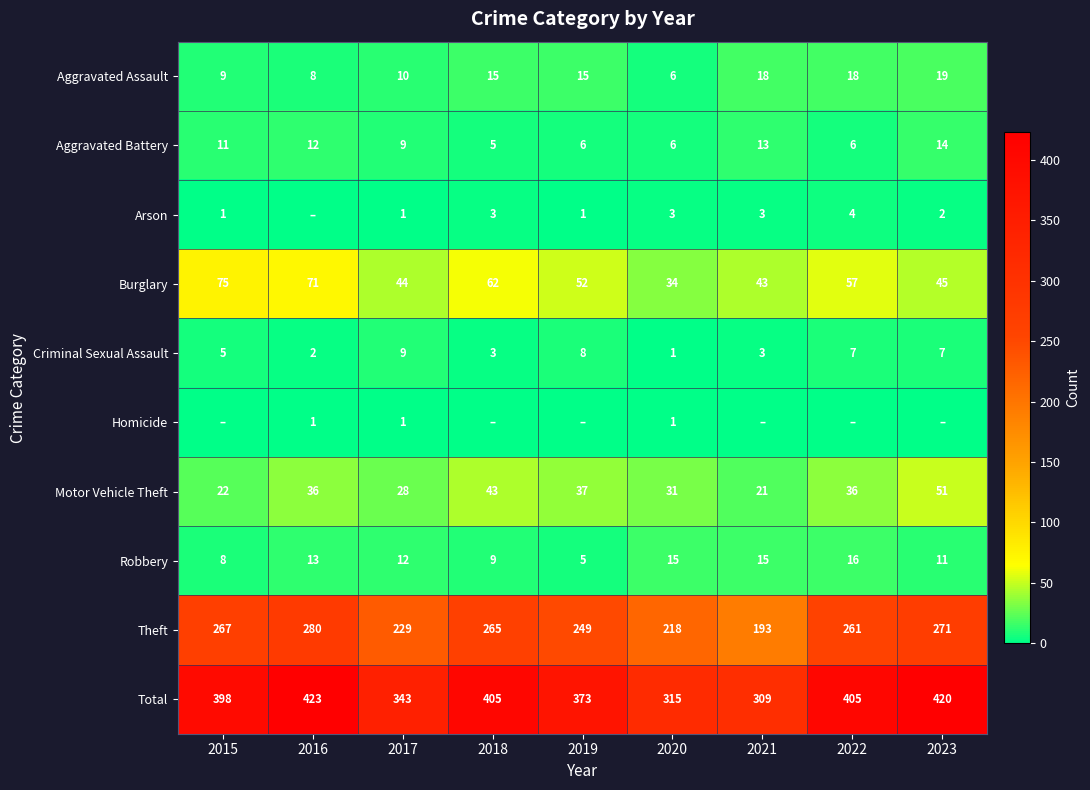

Which series has the widest spread of values?

Total